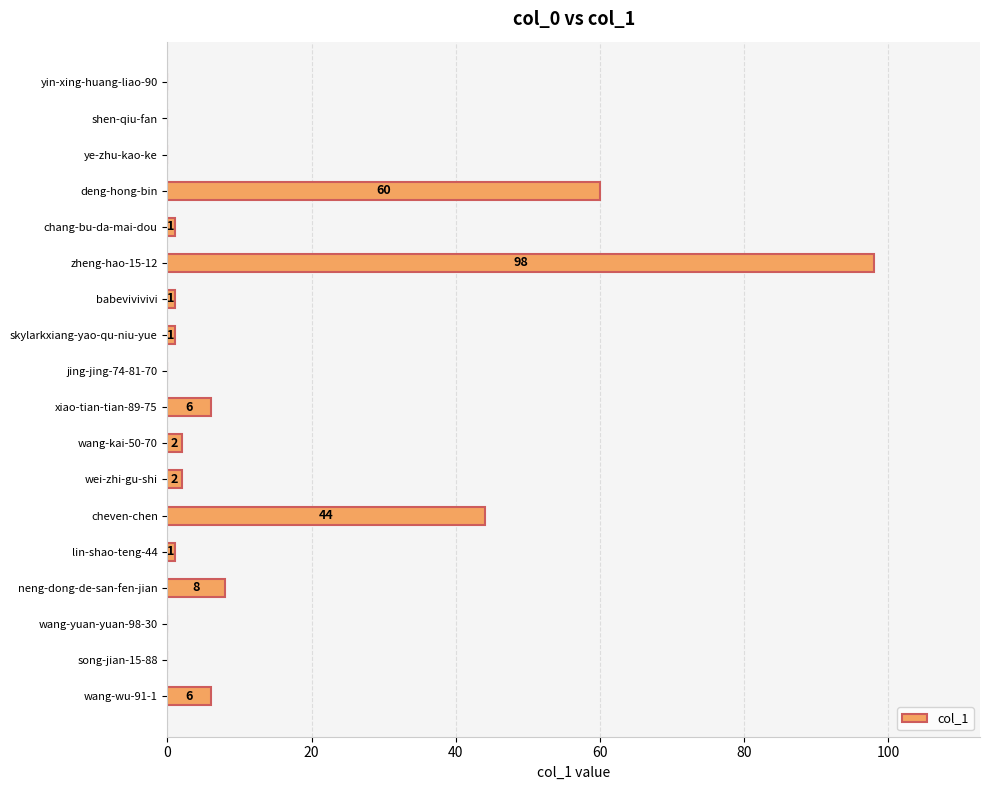

What is the maximum value shown in the chart?

98